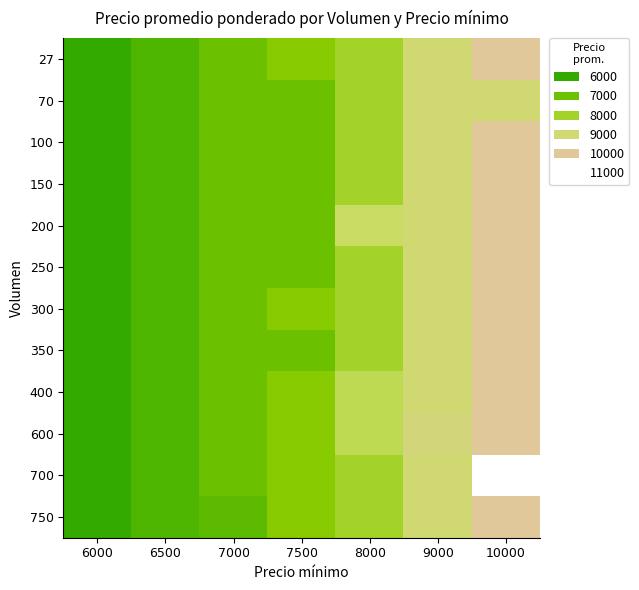

How many data points does each series have?

7